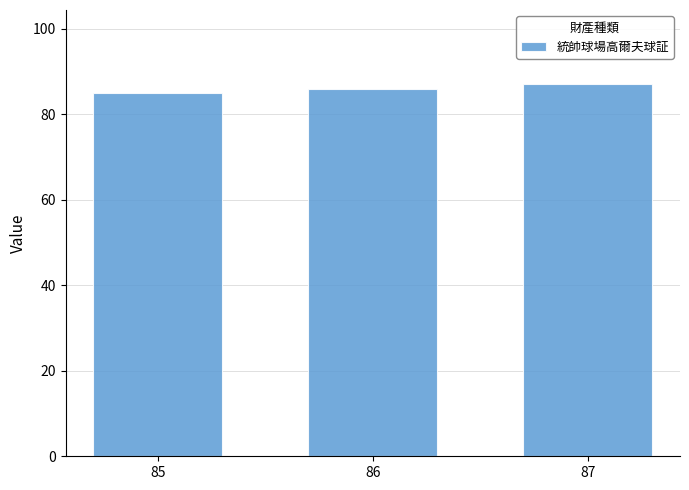

Reading right to left, what are all the values shown in this chart?

87=87	86=86	85=85